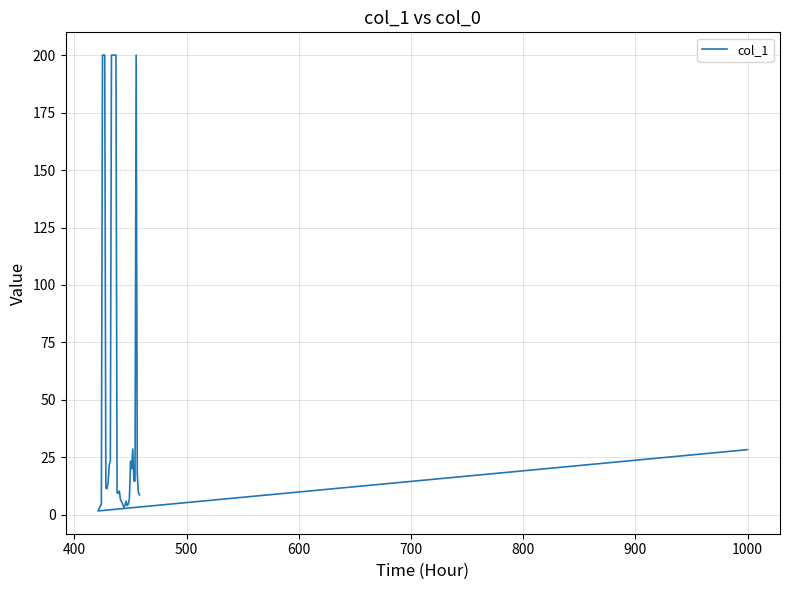

True or false: the data shows 1.1 at 27.

False